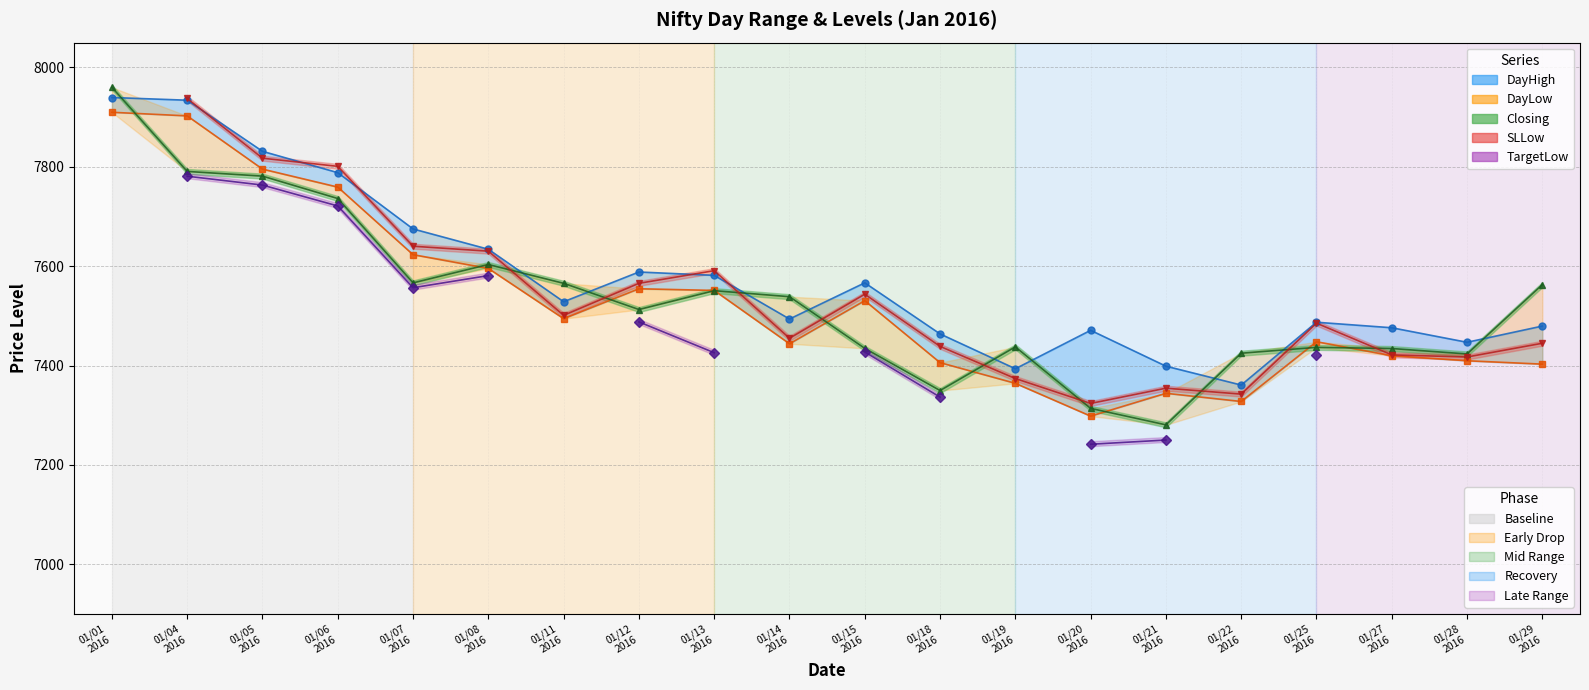

What is the difference between the second highest and second lowest values in the DayLow series?

574.9